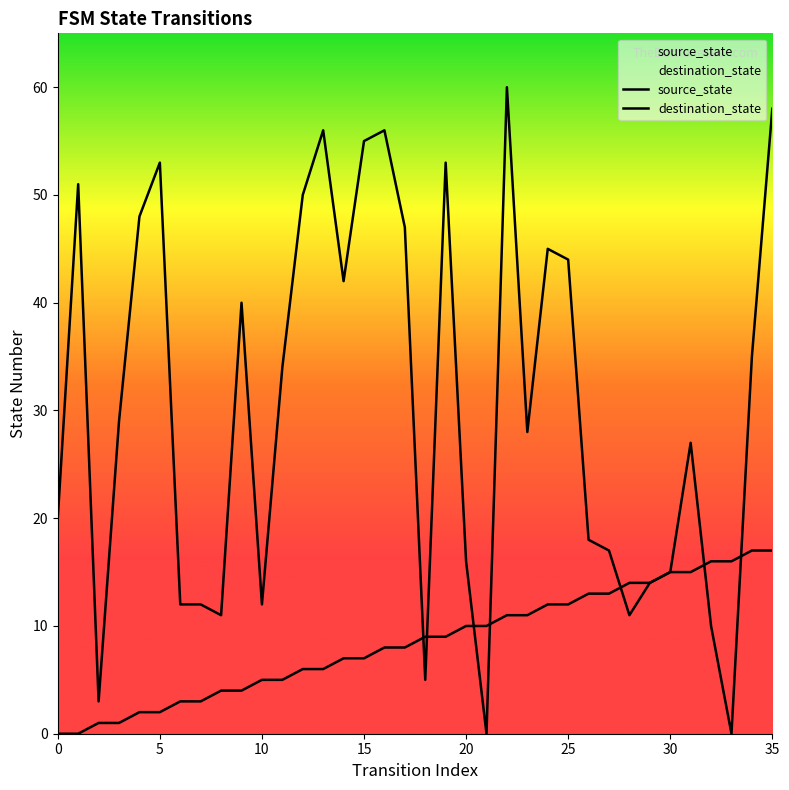

Is it true that source_state equals 1 at 7?

False